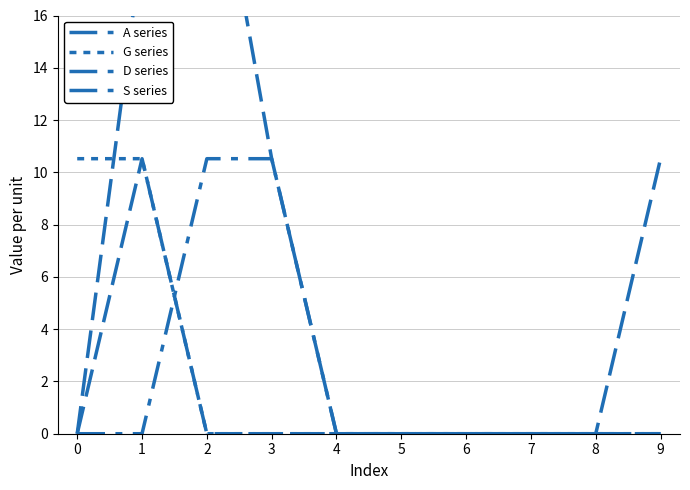

Is this an area chart (filled region under the line)?

No